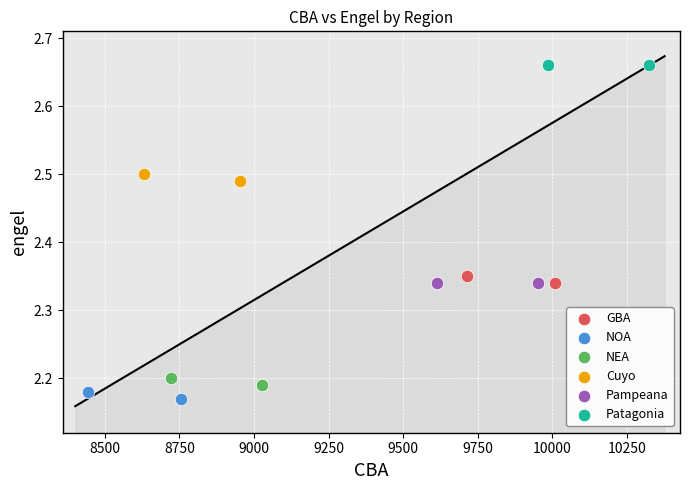

What are all the series names shown in the legend?

GBA, NOA, NEA, Cuyo, Pampeana, Patagonia